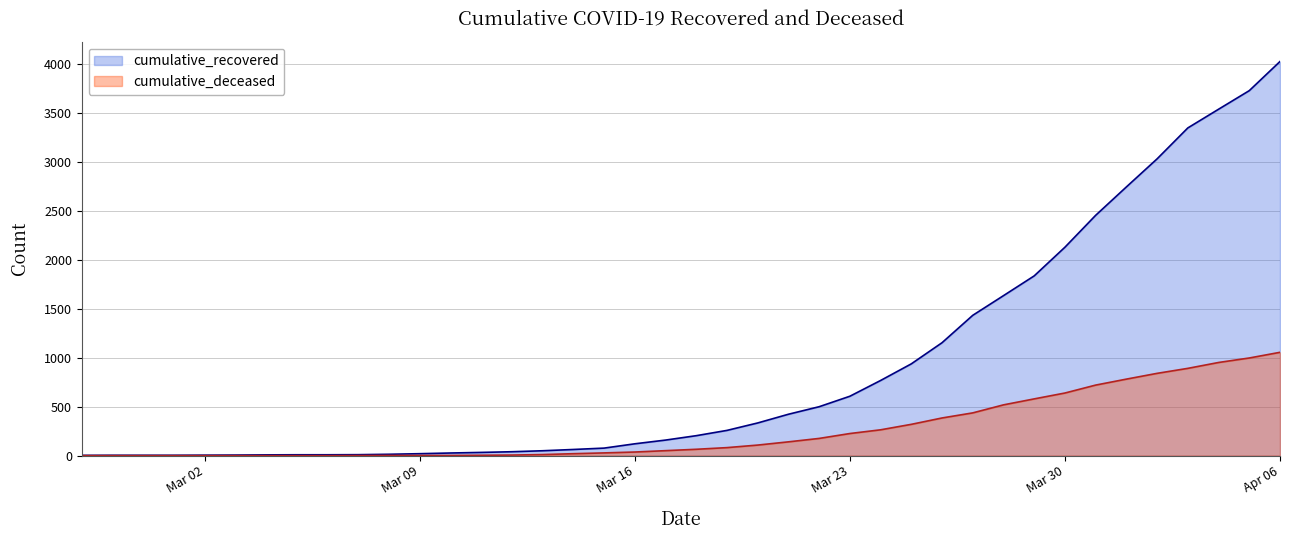

Which series has the largest range (max minus min)?

cumulative_recovered